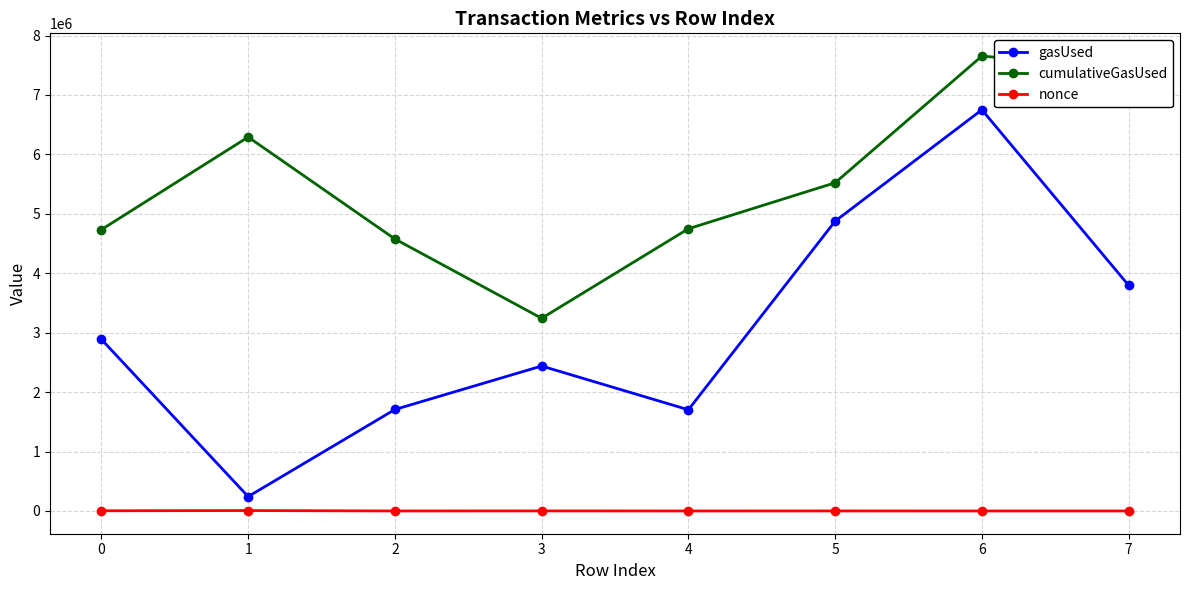

Is the value of cumulativeGasUsed at 0 greater than the value of gasUsed at 3?

Yes